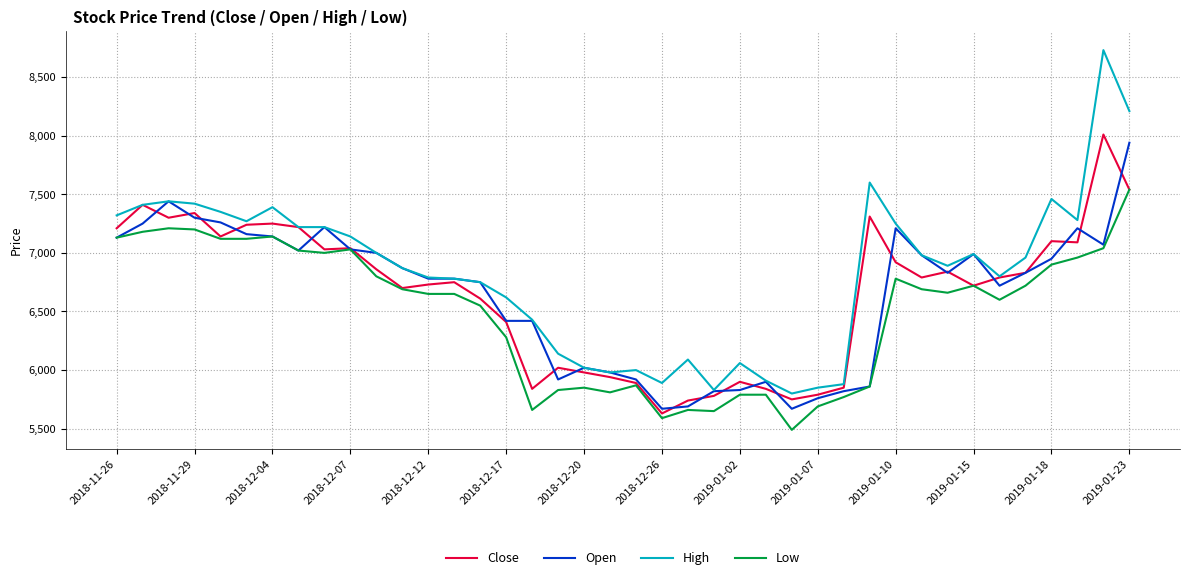

True or false: Low and High cross at least once.

False